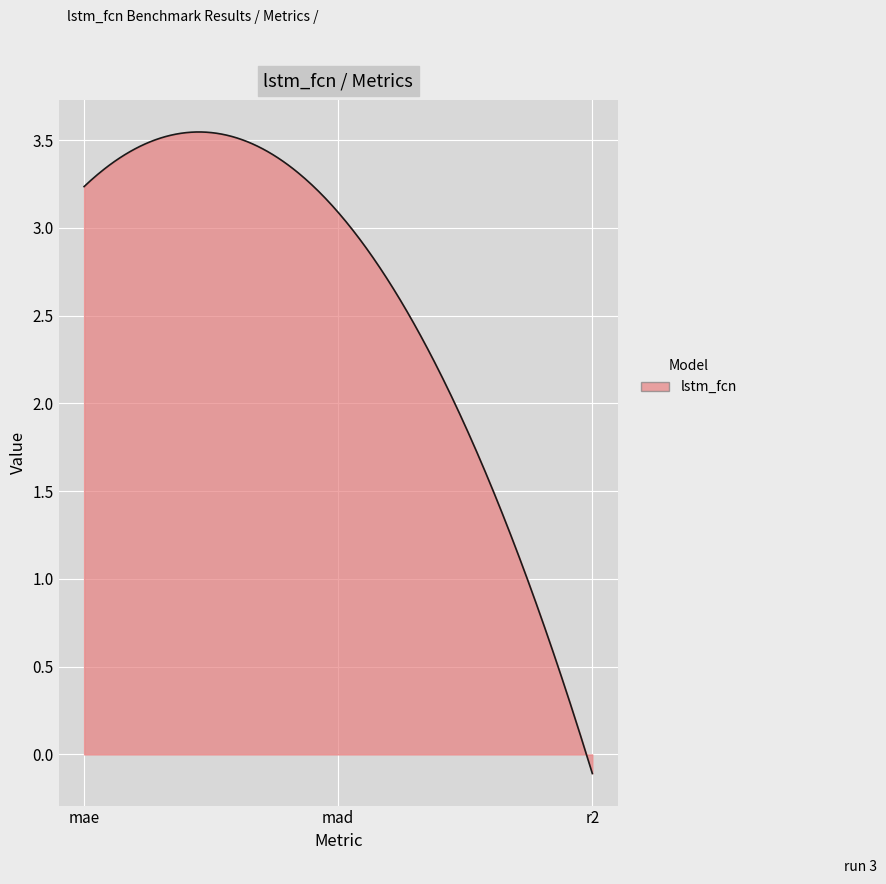

How many lines are shown in the chart?

1